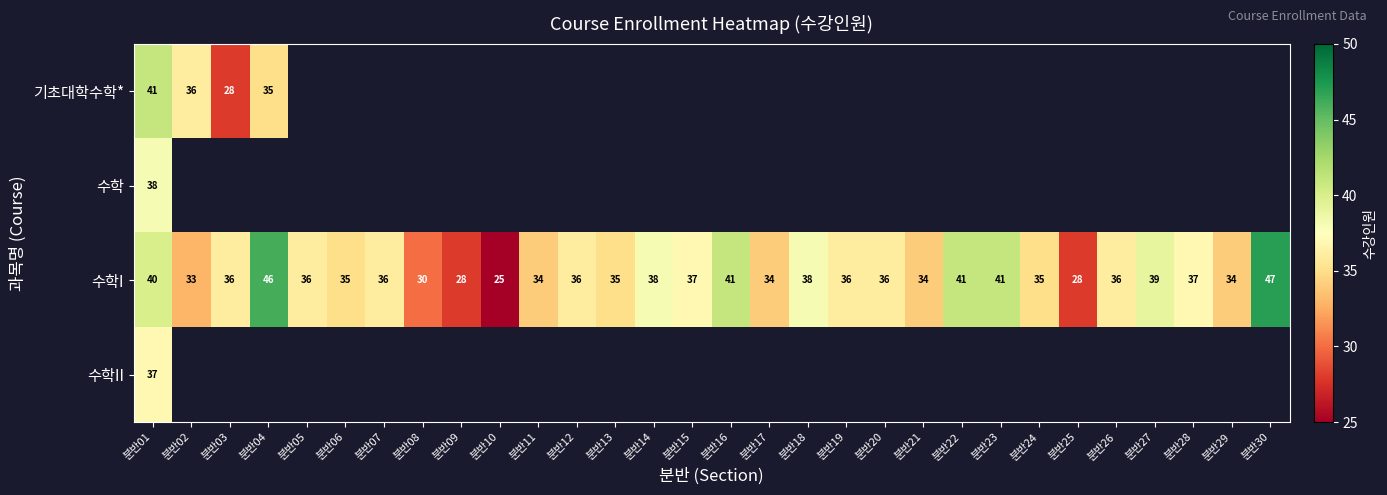

At which category is the sum across all series the highest?

분반01